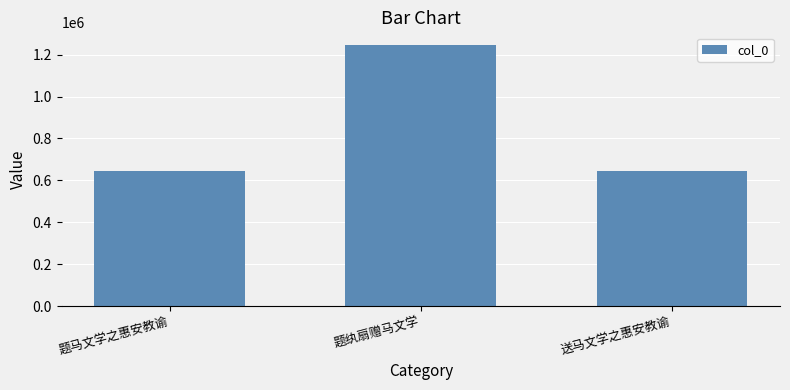

Which label corresponds to the largest value in the chart?

题纨扇赠马文学